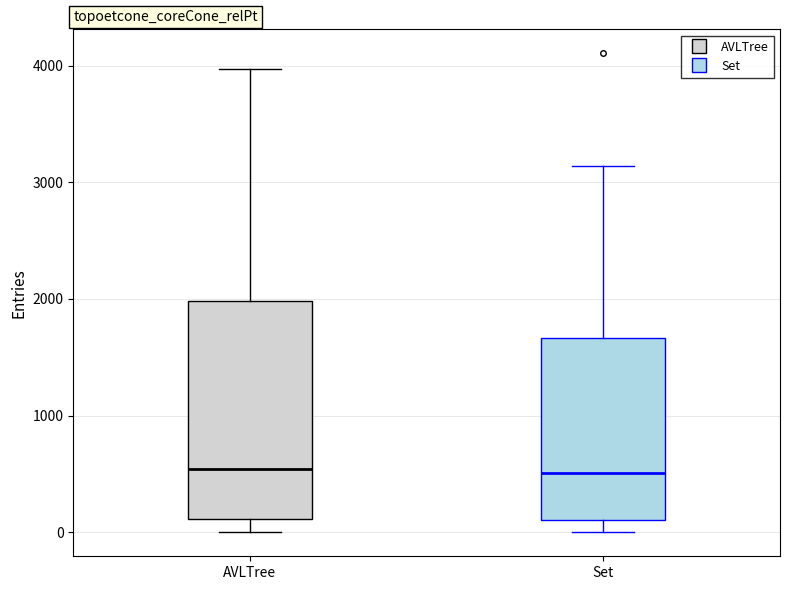

Reading left to right, read every box against the y-axis: the position of its median line, the range the box covers, and the ends of its whiskers. The values are not printed on the chart, so give them approximately, as read against the axis.

AVLTree: median 500, box 100 to 2000, whiskers 0 to 4000
Set: median 500, box 100 to 1700, whiskers 0 to 3100